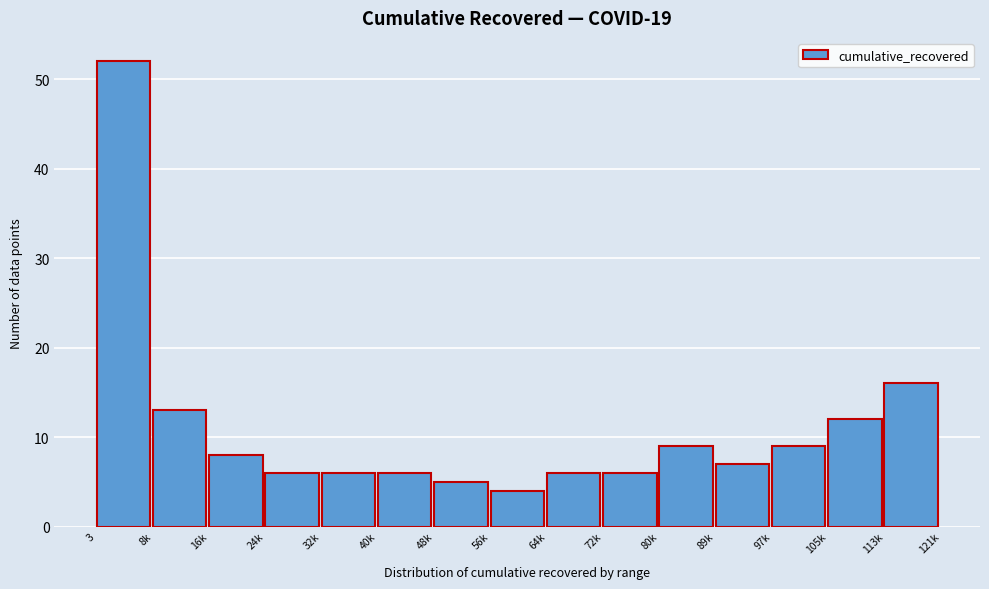

Reading left to right, list all the values displayed in this chart.

52	13	8	6	6	6	5	4	6	6	9	7	9	12	16